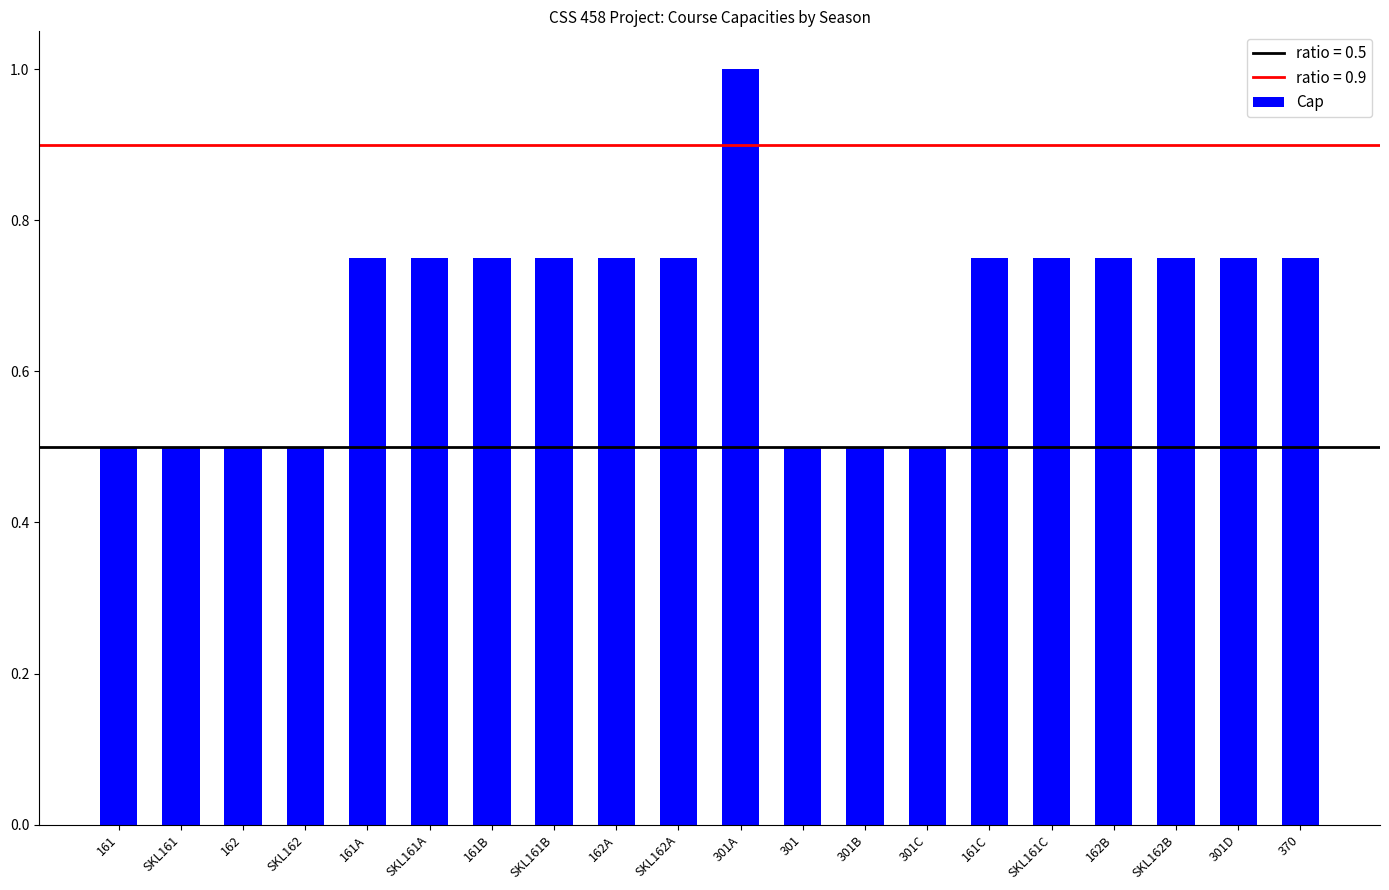

What value does the data have at SKL161?

0.5